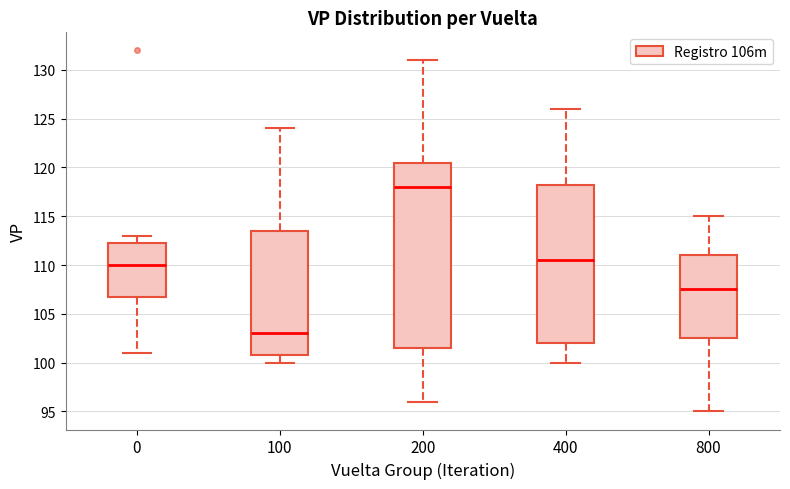

Reading left to right, read every box against the y-axis: the position of its median line, the range the box covers, and the ends of its whiskers. The values are not printed on the chart, so give them approximately, as read against the axis.

0: median 110.0, box 107.0 to 112.5, whiskers 101.0 to 113.0
100: median 103.0, box 101.0 to 113.5, whiskers 100.0 to 124.0
200: median 118.0, box 101.5 to 120.5, whiskers 96.0 to 131.0
400: median 110.5, box 102.0 to 118.5, whiskers 100.0 to 126.0
800: median 107.5, box 102.5 to 111.0, whiskers 95.0 to 115.0